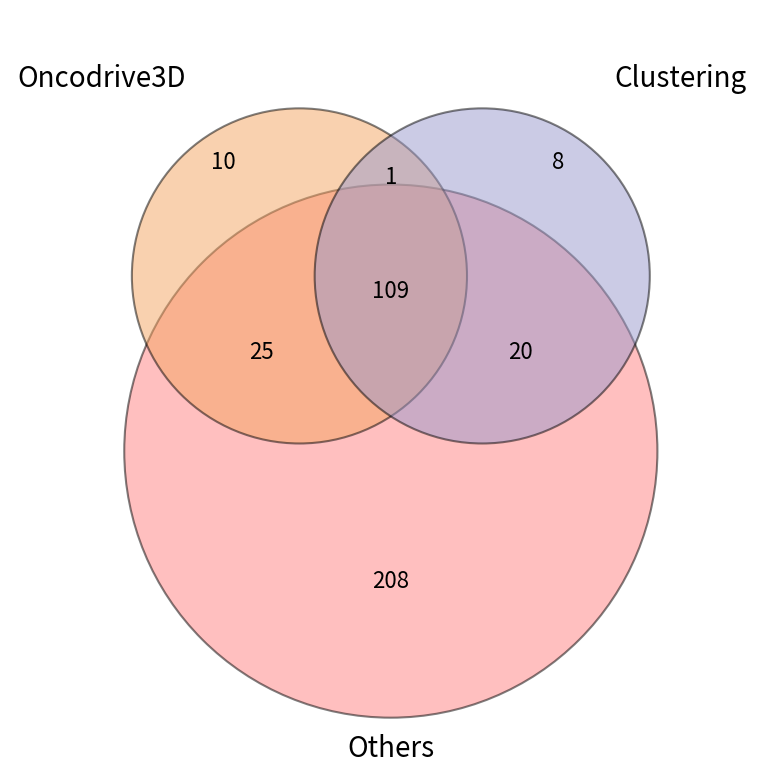

To the nearest percent, what is the combined percentage of 7 and 6?

29%